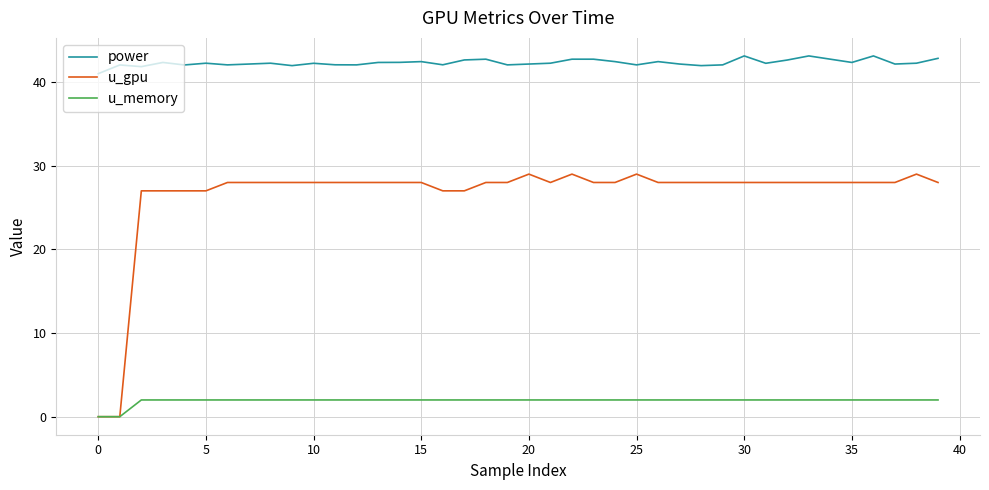

Rank the series by their average value, from lowest to highest.

u_memory, u_gpu, power